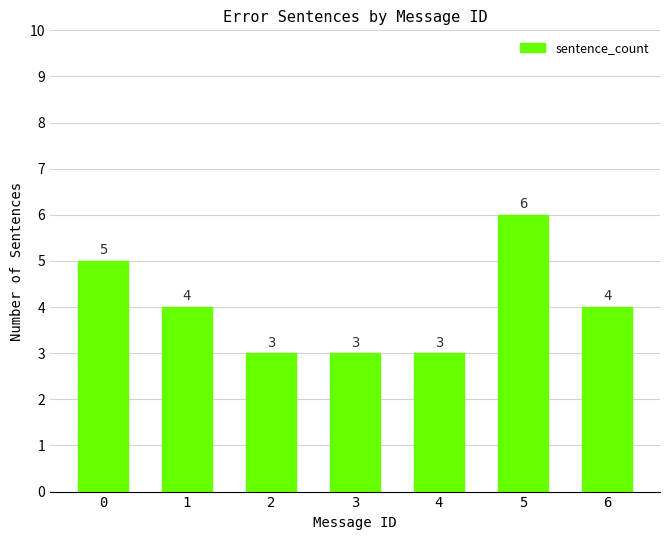

Between 2 and 5, which is larger?

5